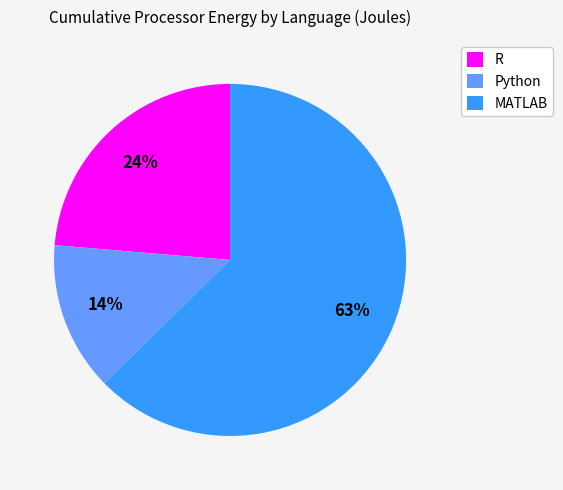

To the nearest percent, what is the average slice percentage?

33%